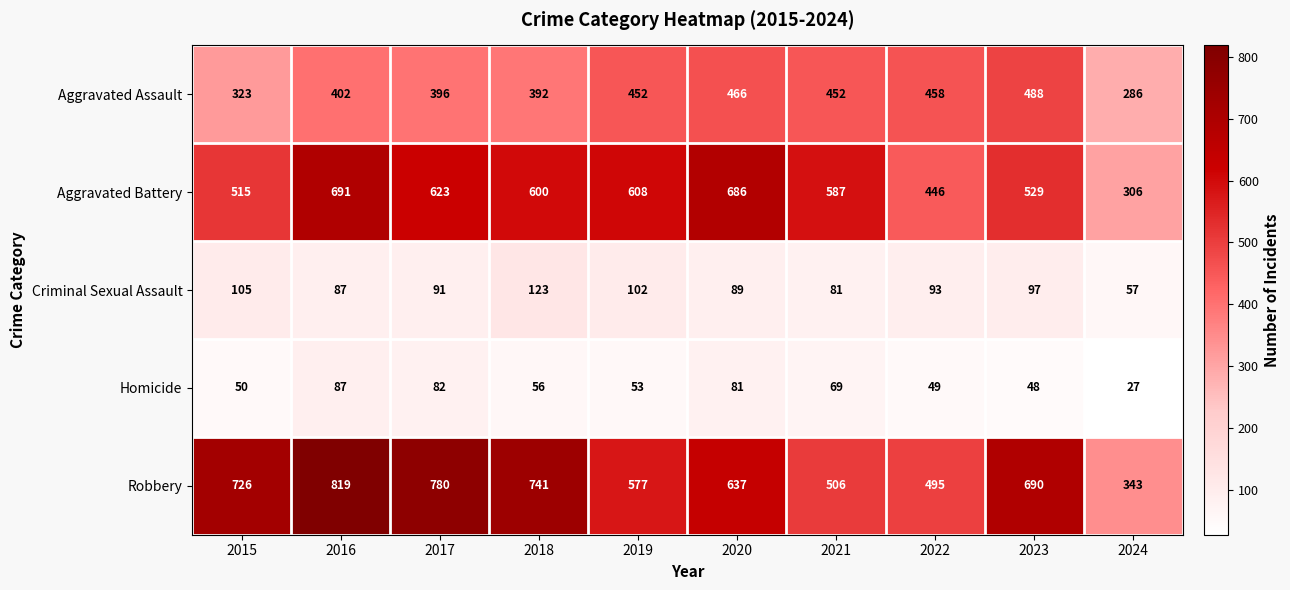

Which category has the highest value across all series?

2016